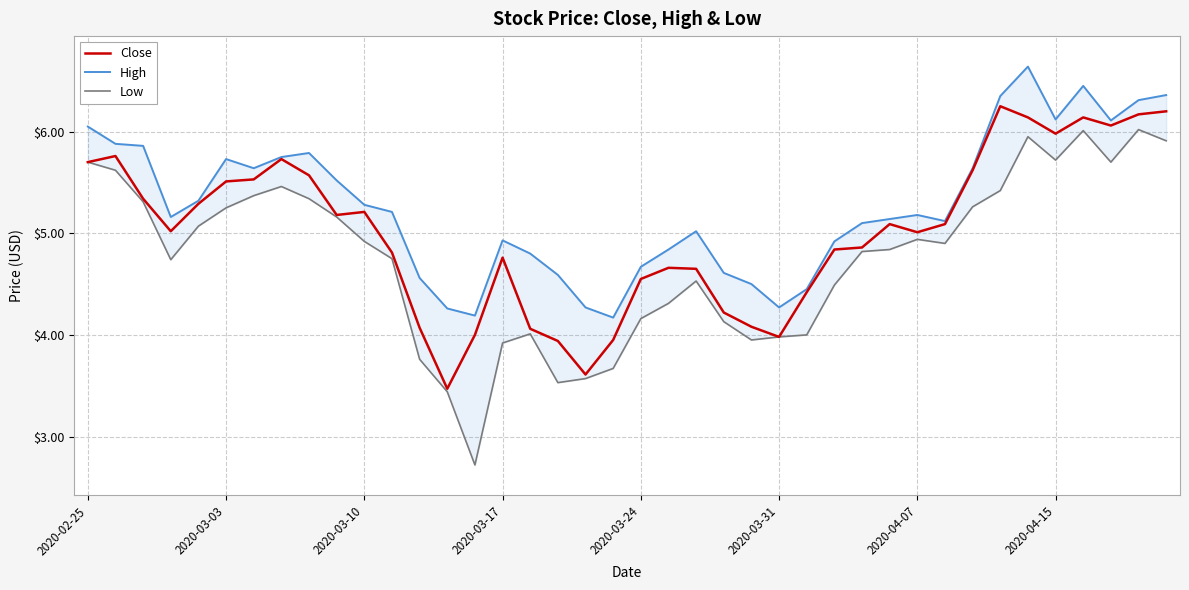

How many values in the Close series exceed 5?

22